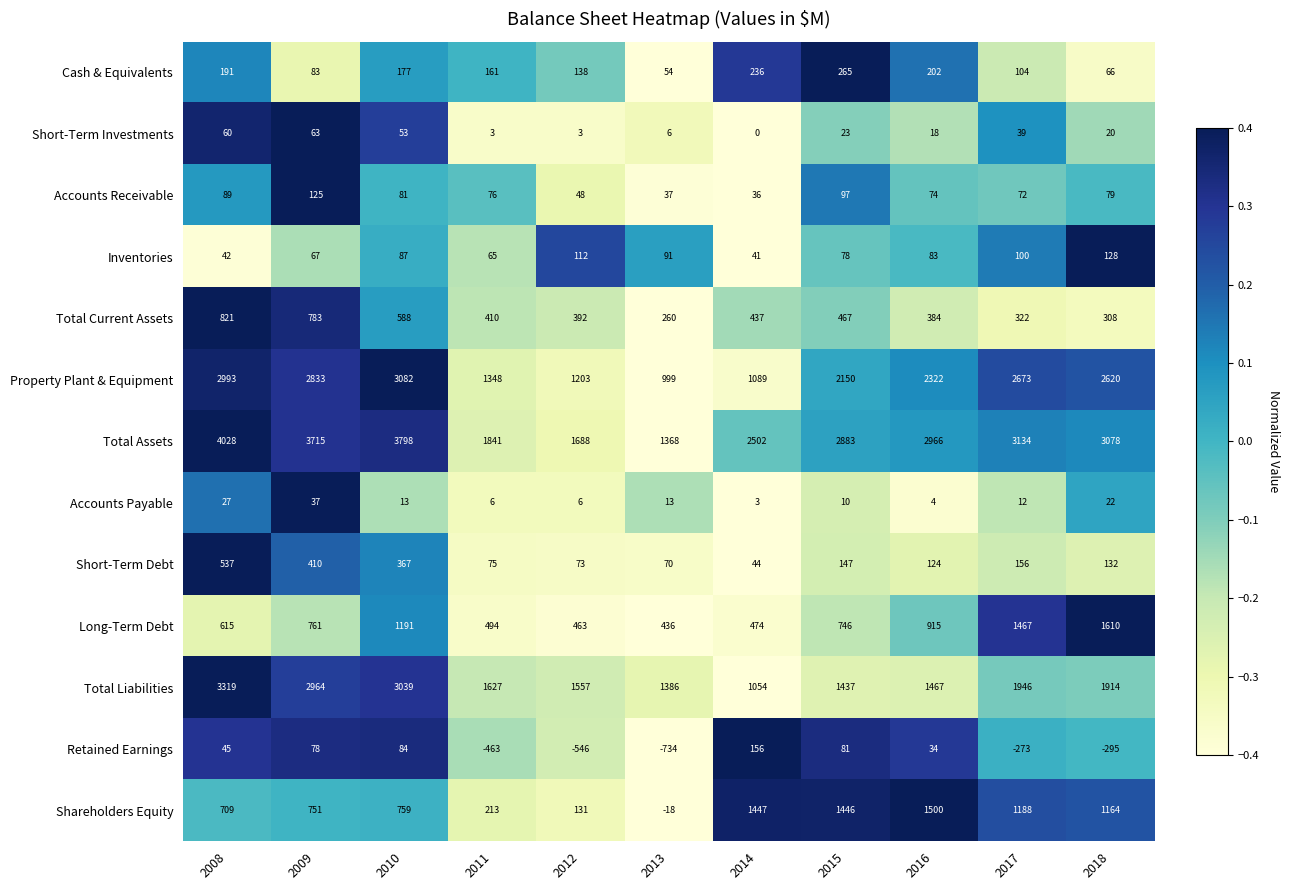

What is the difference between the maximum and second lowest values in the Short-Term Debt series?

467